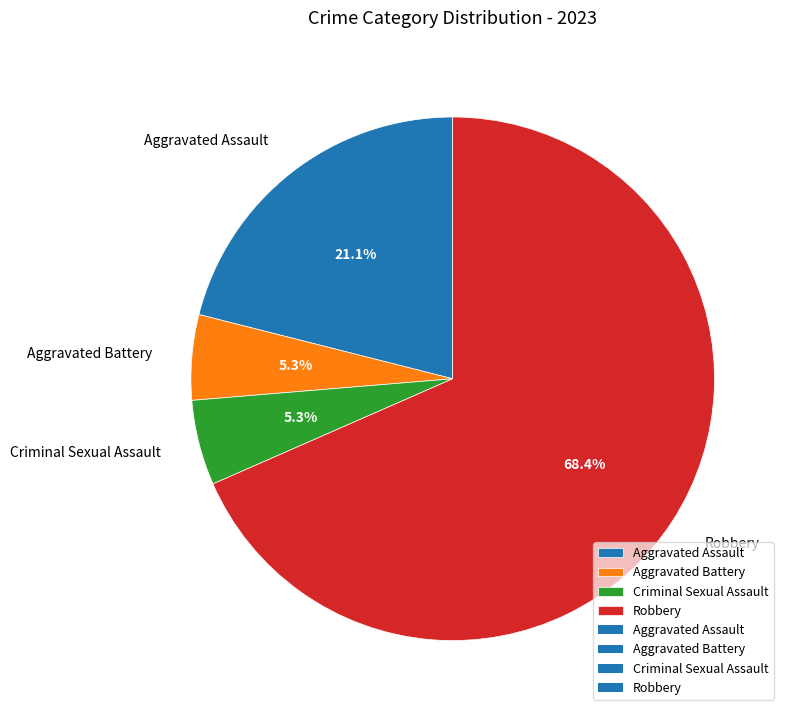

The Aggravated Battery slice represents 5% of the pie. True or false?

True